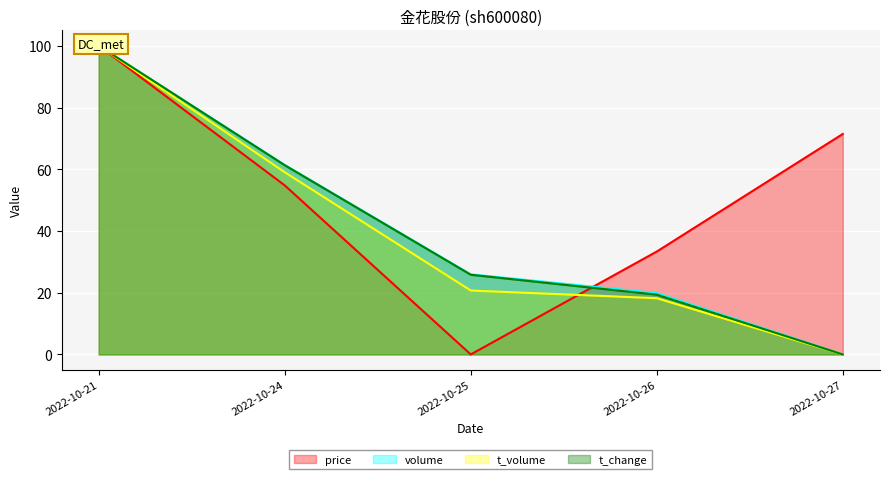

Which series has the largest total across all categories?

price